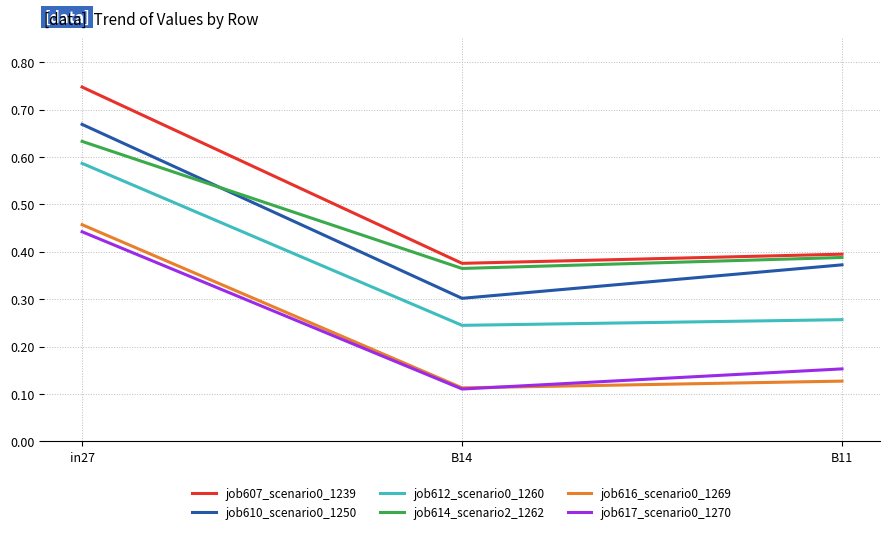

Is it true that job614_scenario2_1262 equals 0.4 at B14?

True